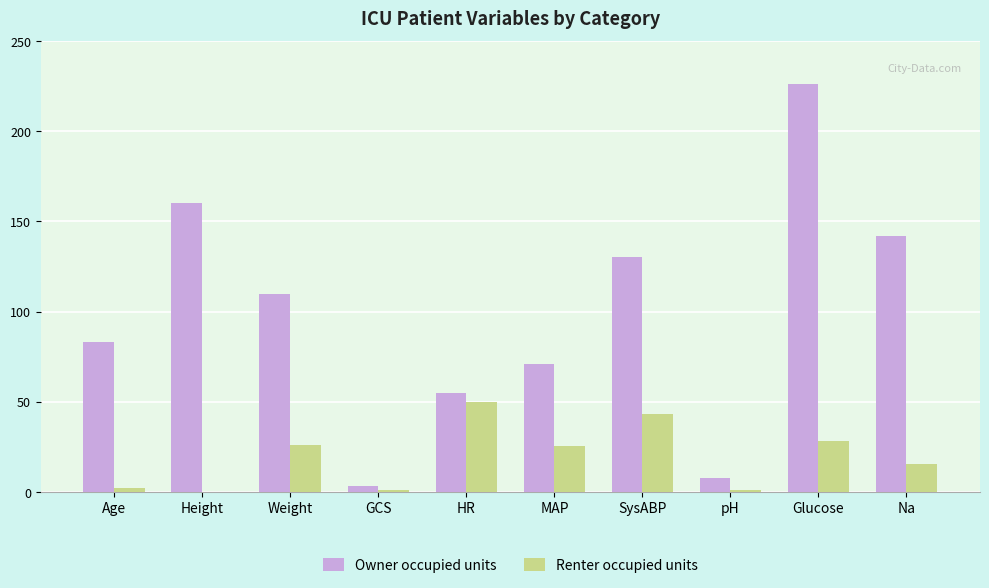

What is the sum of all Renter occupied units values?

191.7